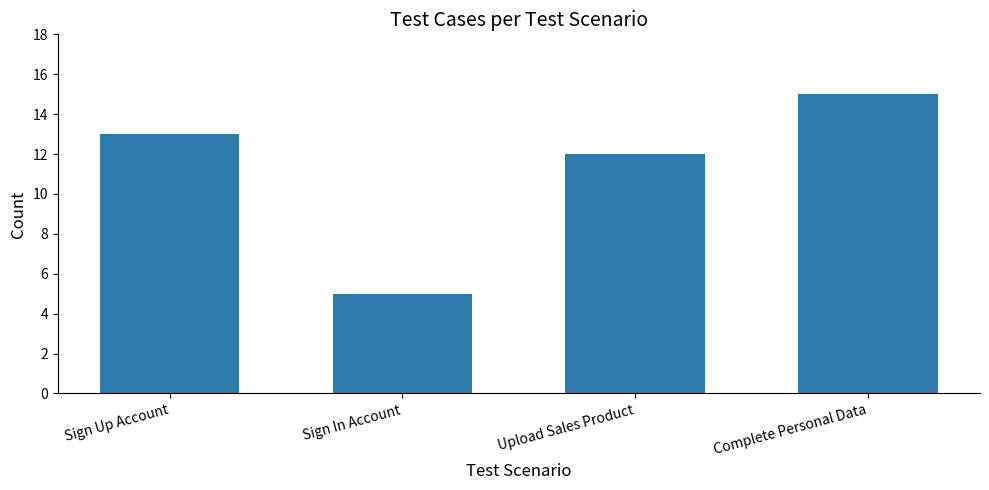

The chart shows a value of 13 at Sign Up Account. True or false?

True